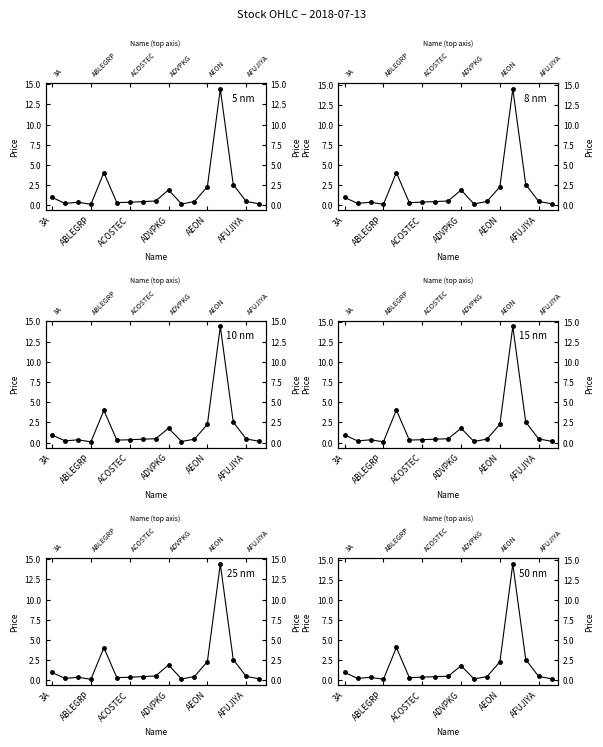

How many categories are shown in the chart?

17